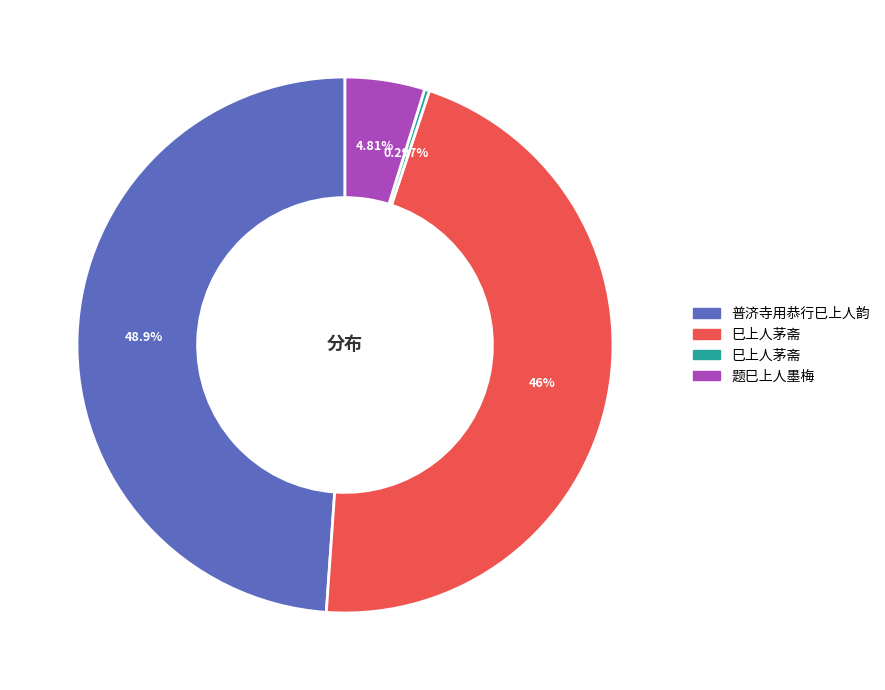

Is there any slice that represents more than half of the pie?

No